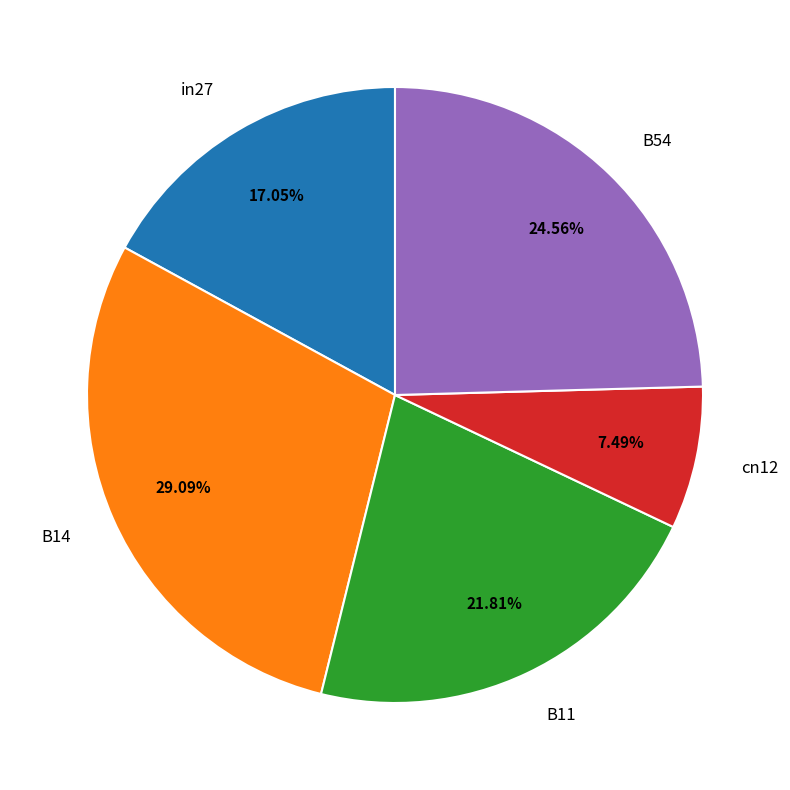

What is the ratio of the value at B14 to the value at B54?

1.2